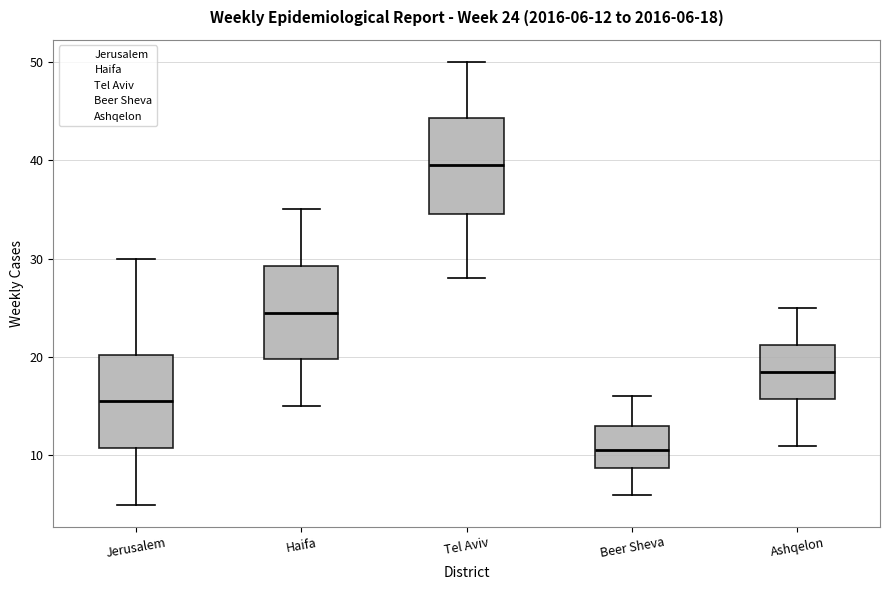

Which box's median line is the highest?

Tel Aviv